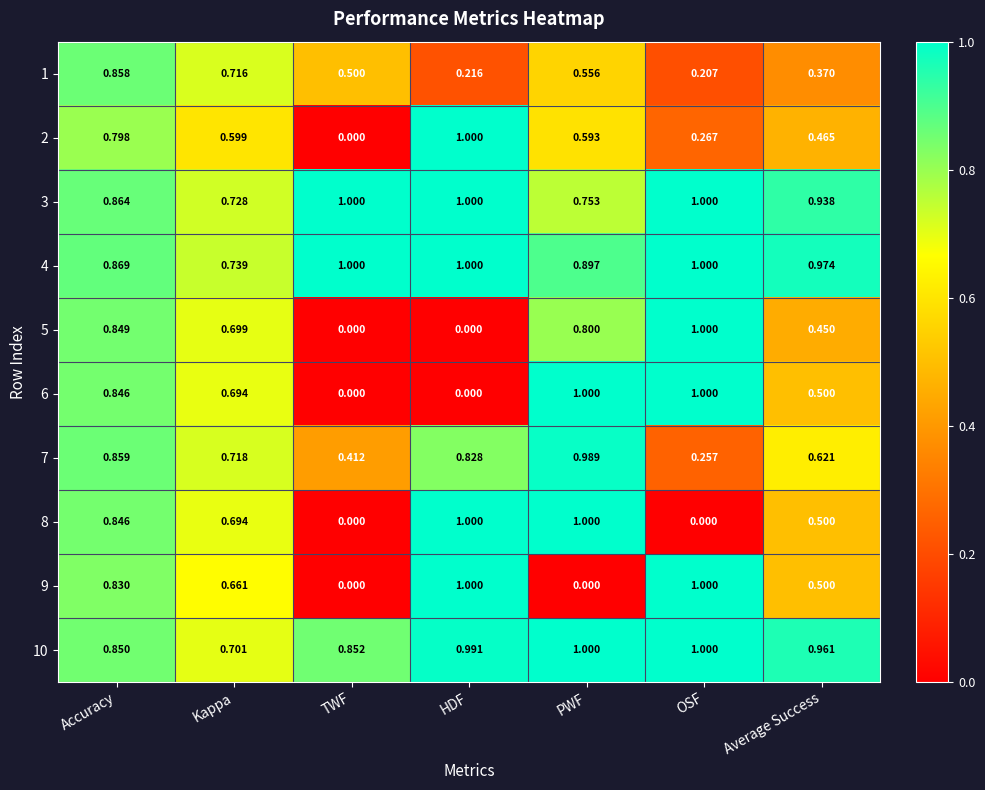

What is the total value across all series at Average Success?

6.3